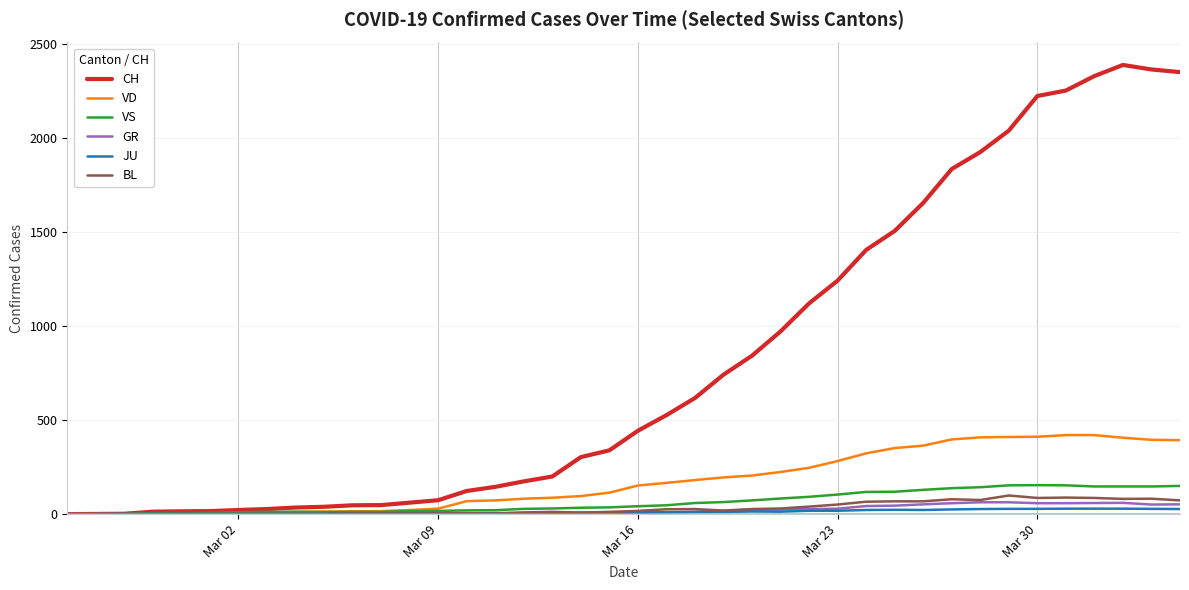

Which series has the largest range (max minus min)?

CH